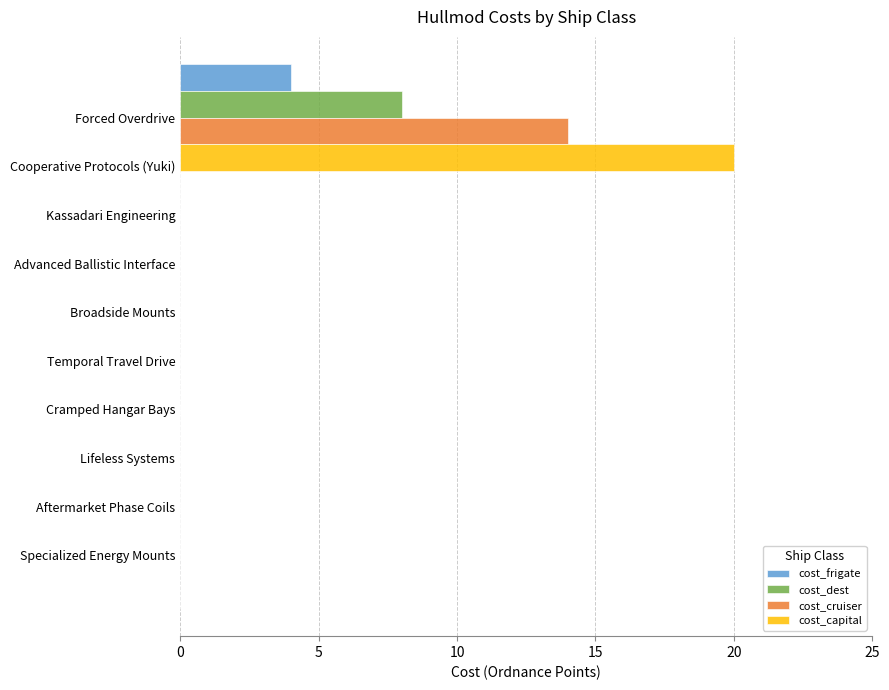

Rank the series by their average value, from highest to lowest.

cost_capital, cost_cruiser, cost_dest, cost_frigate